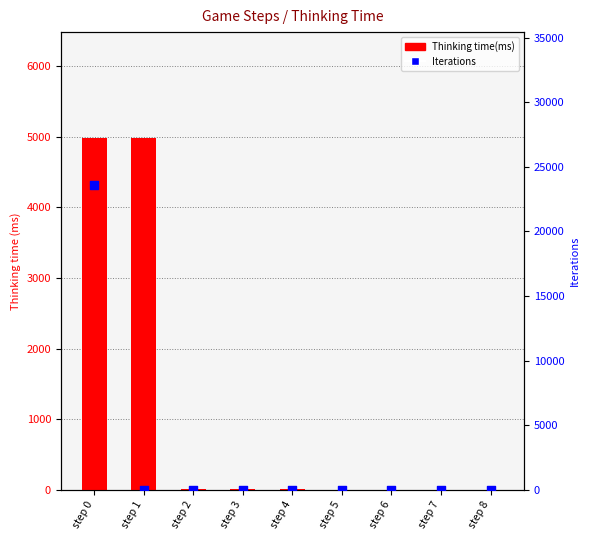

Is the value of Thinking time(ms) at step 6 greater than the value of Iterations at step 8?

Yes